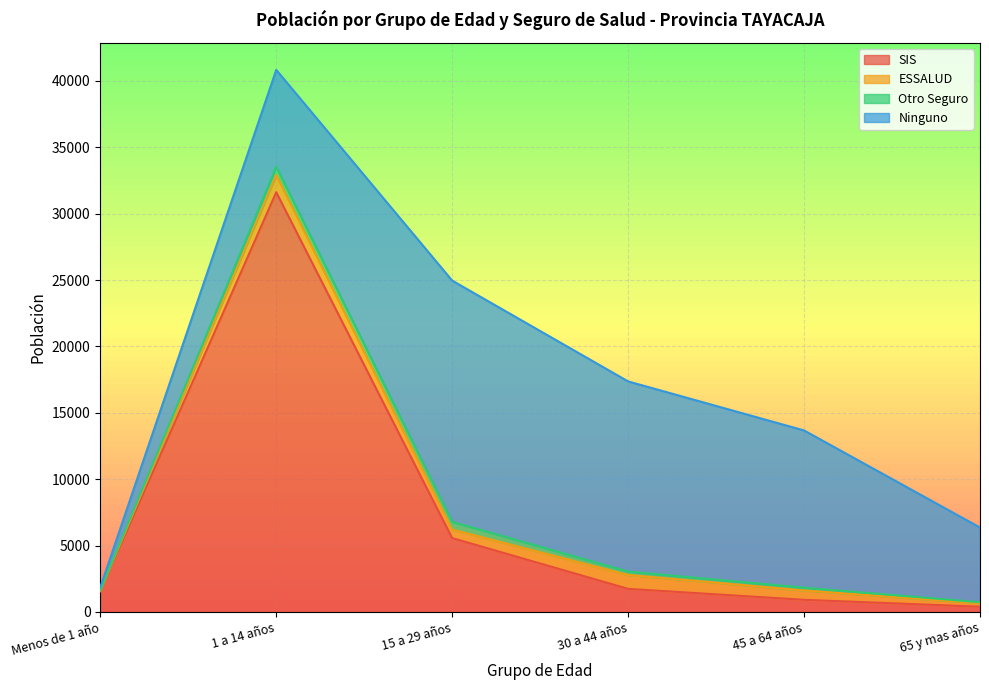

The Ninguno series shows 355 at Menos de 1 año. True or false?

False